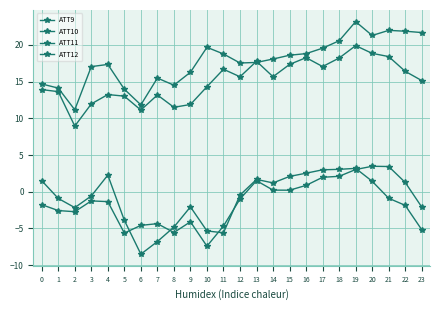

At which label does ATT11 reach its minimum?

2